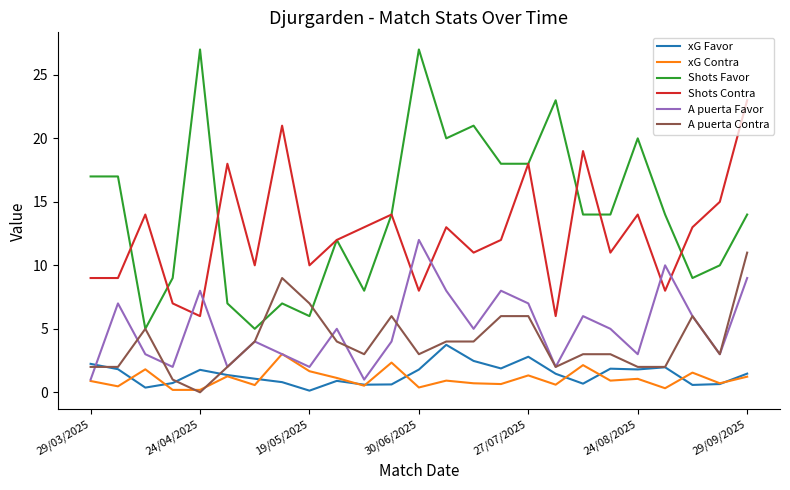

True or false: xG Contra and Shots Favor cross at least once.

False